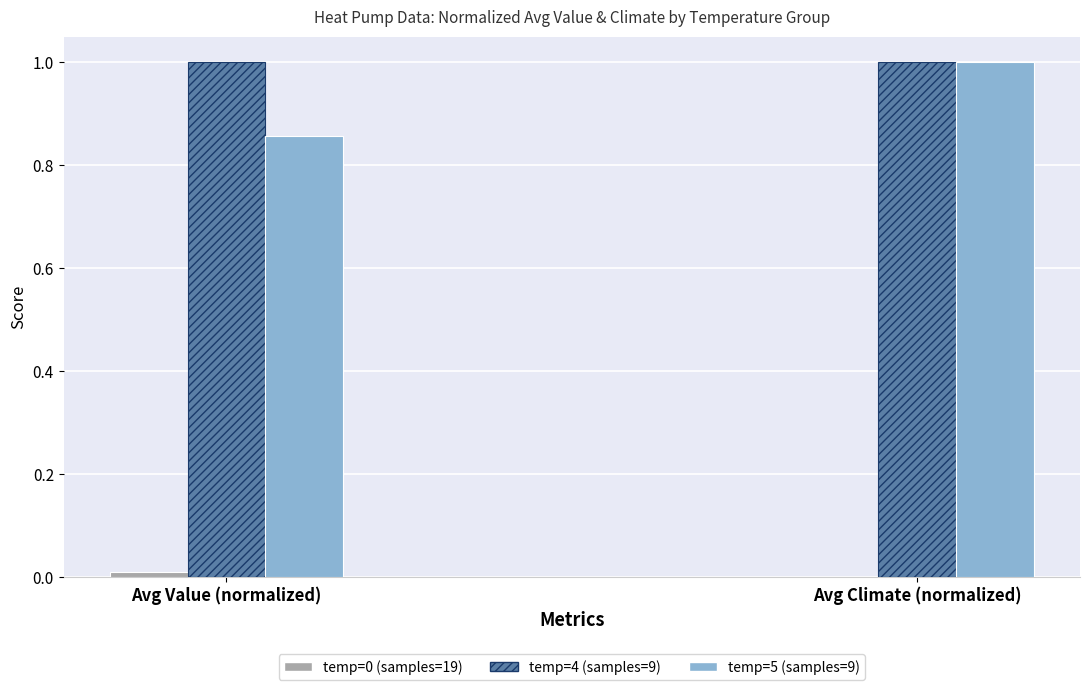

How many temp=5 (samples=9) values are between 0 and 1?

2